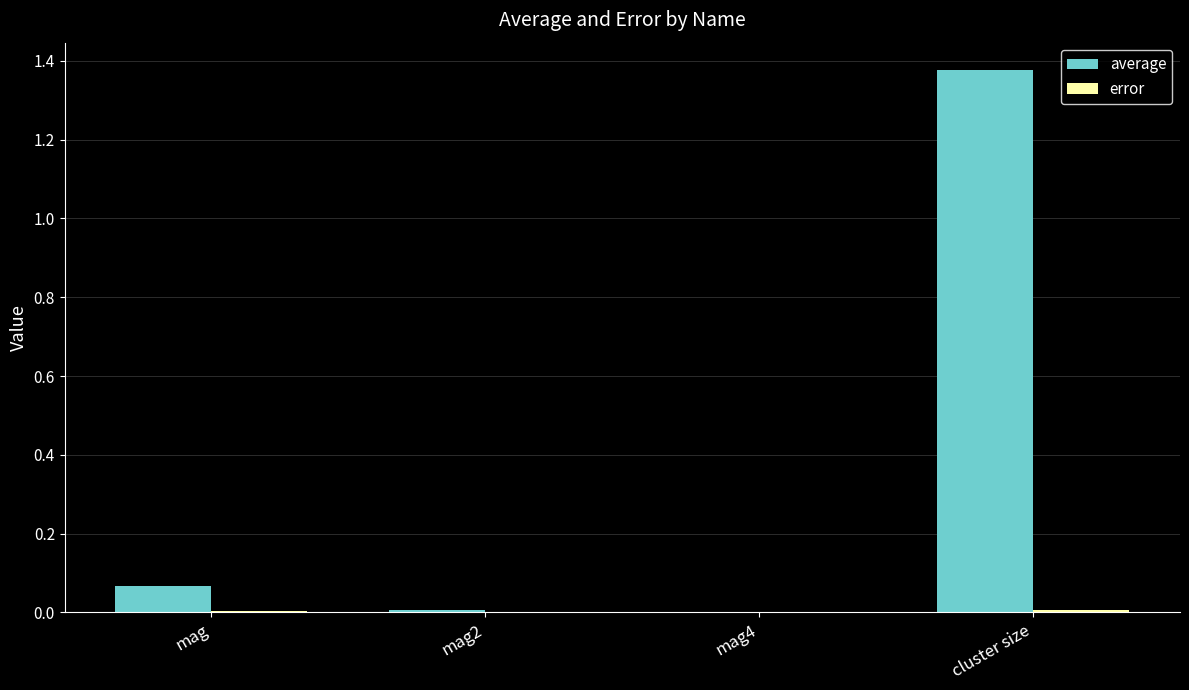

Does the chart contain stacked bars?

No